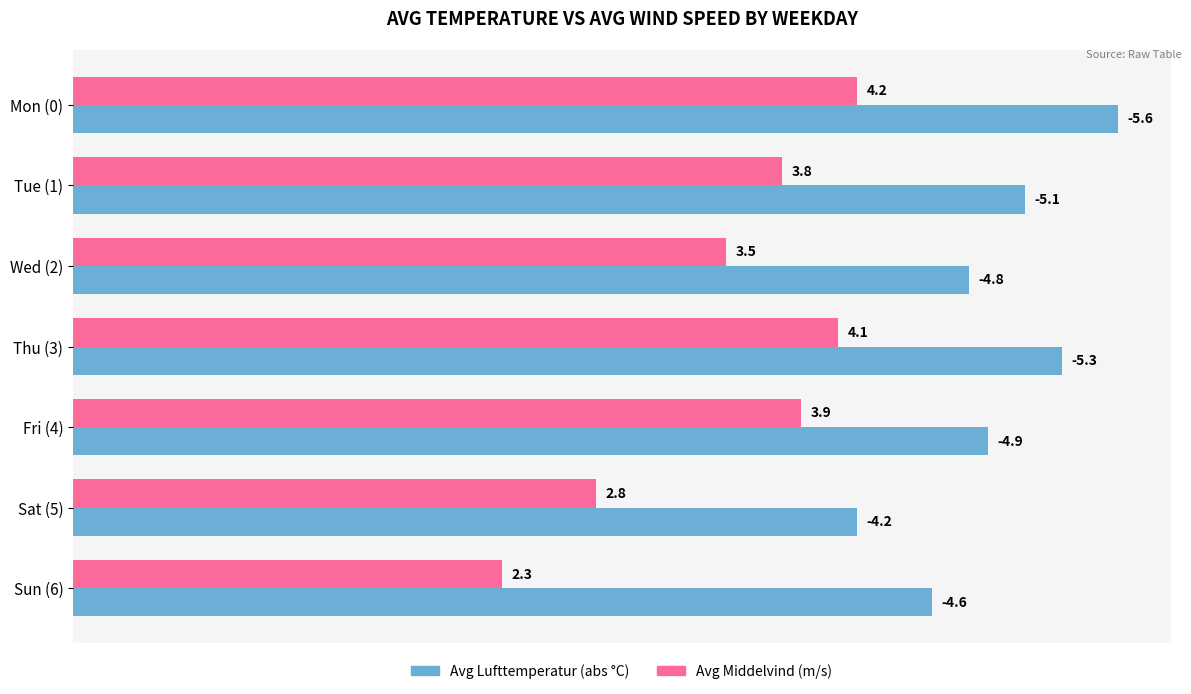

At which category is the sum across all series the highest?

Mon (0)